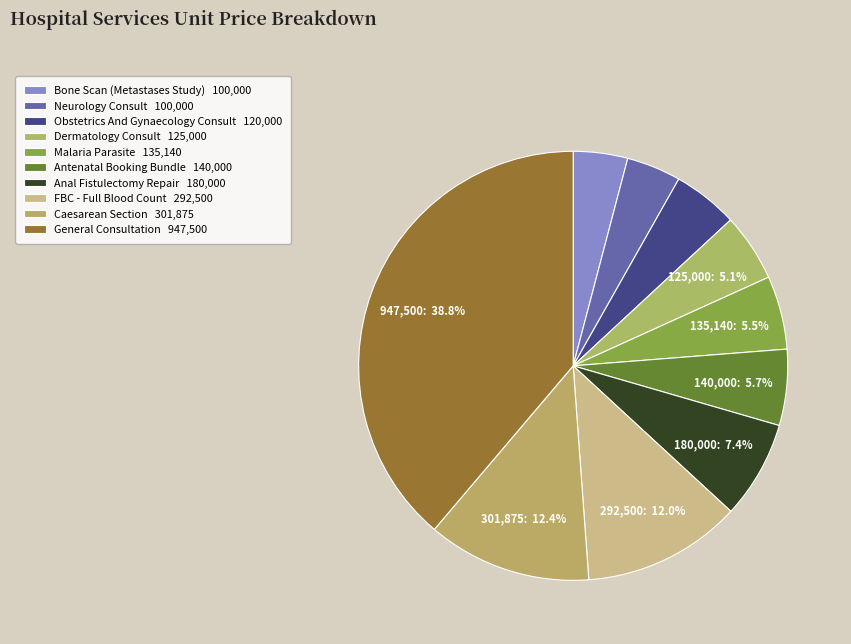

True or false: FBC - Full Blood Count accounts for 25% of the total.

False